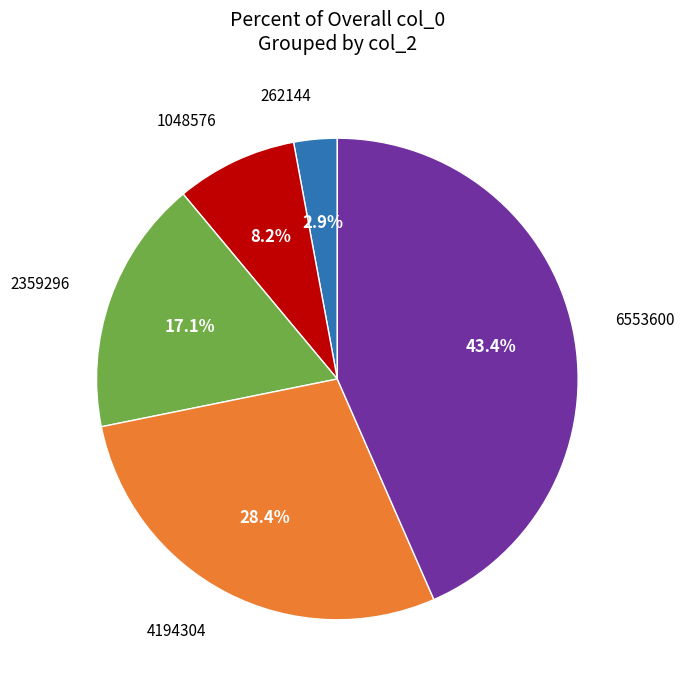

Does 6553600 represent more than half of the total?

No